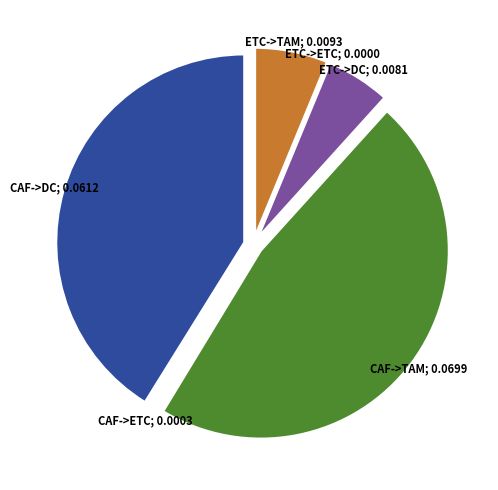

Is there any slice that represents more than half of the pie?

No